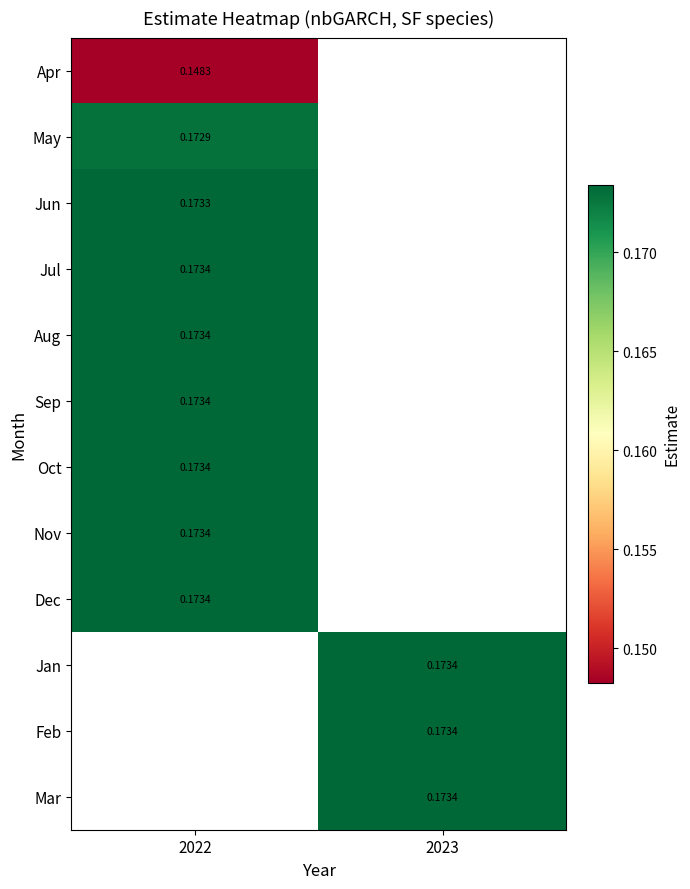

Is the value of Dec at 2022 greater than the value of Jun at 2022?

Yes